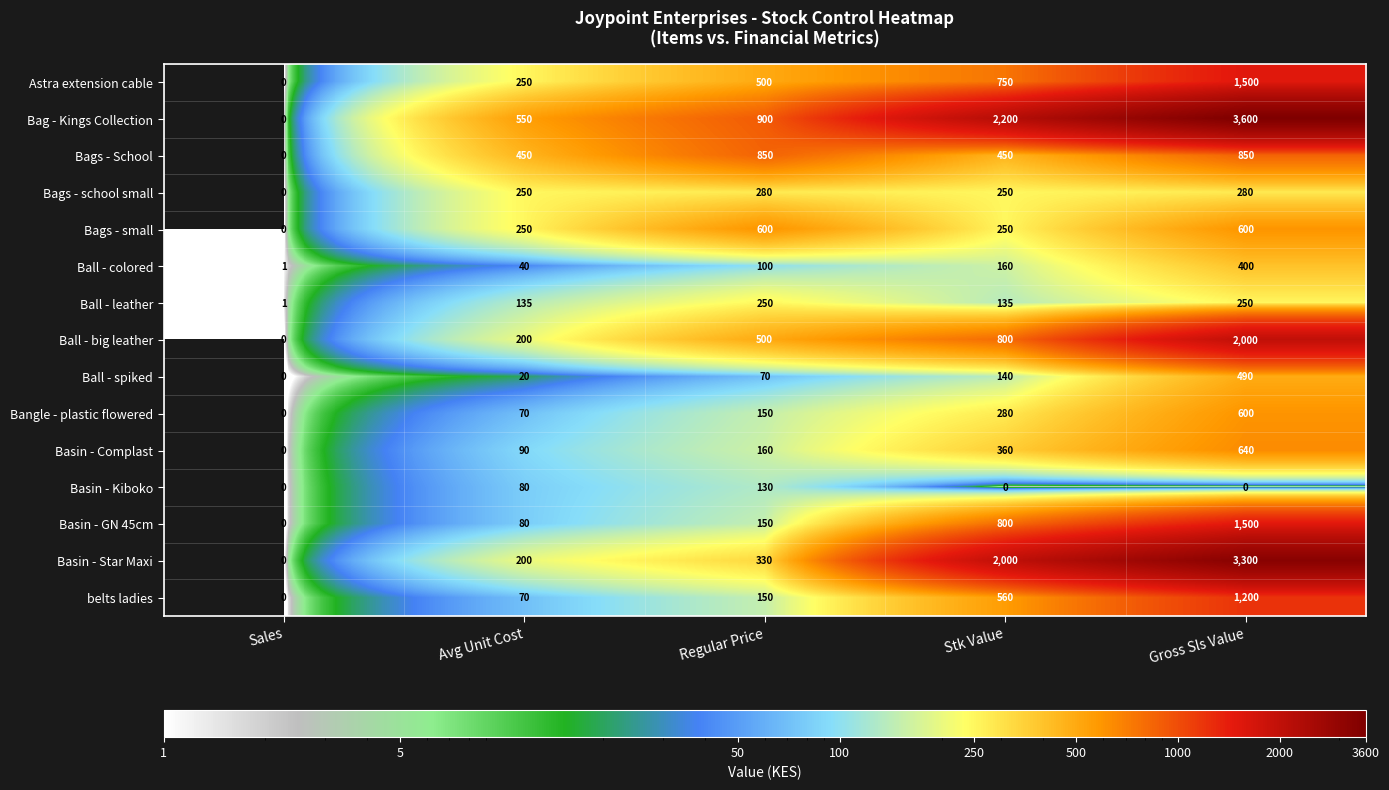

What is the difference between the maximum and minimum values in the Astra extension cable series?

1500